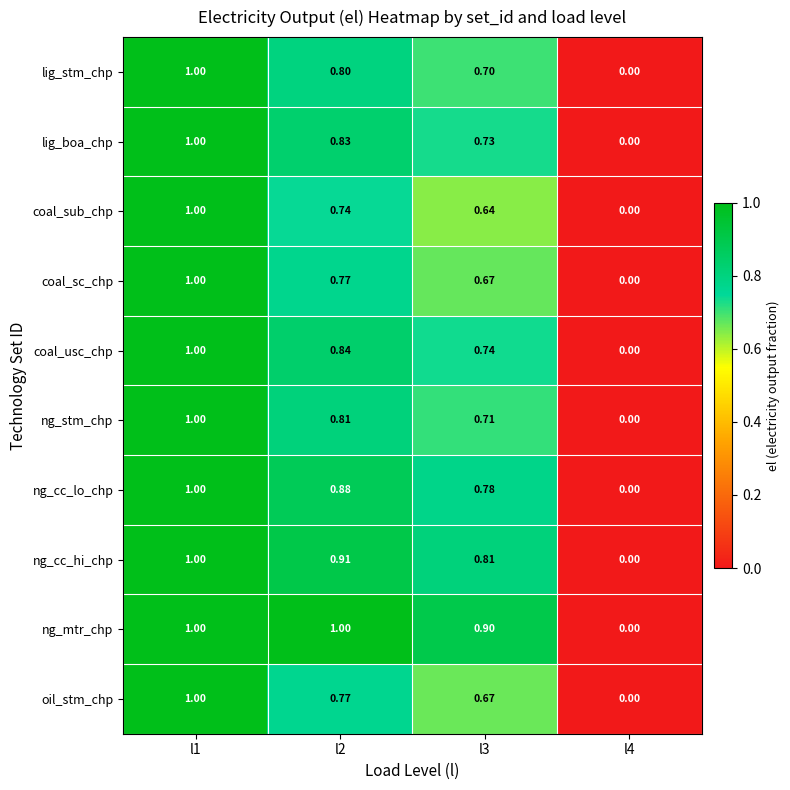

Which series changed the most between l1 and l3?

coal_sub_chp